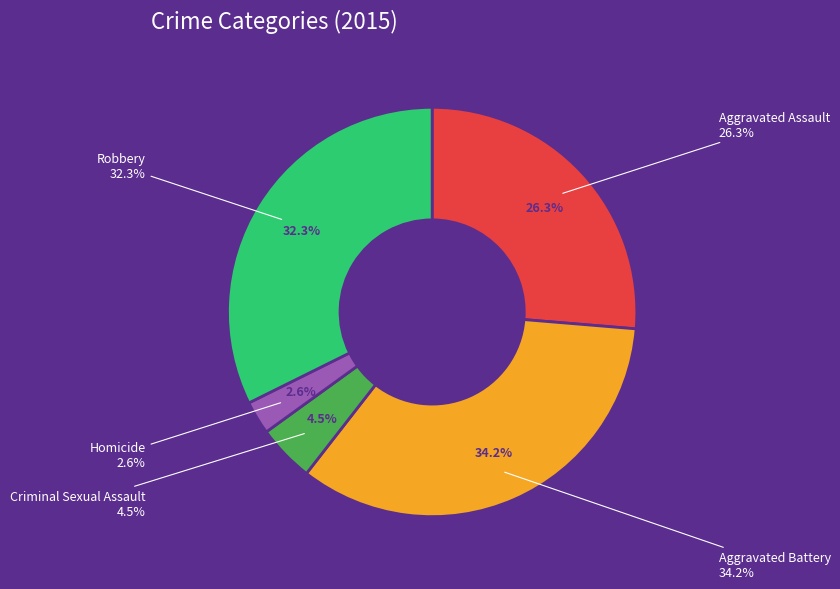

To the nearest percent, what portion does Aggravated Assault represent?

26%